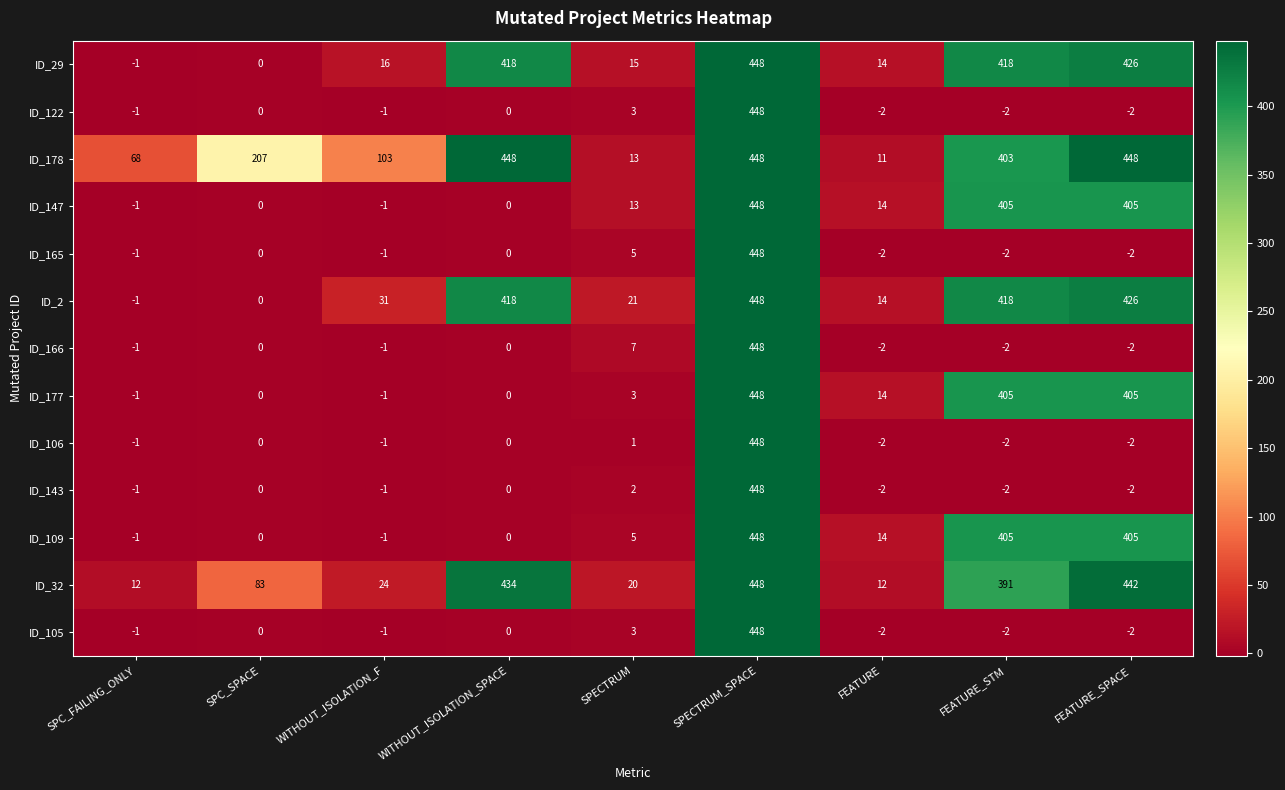

Which series has the largest total across all categories?

ID_178